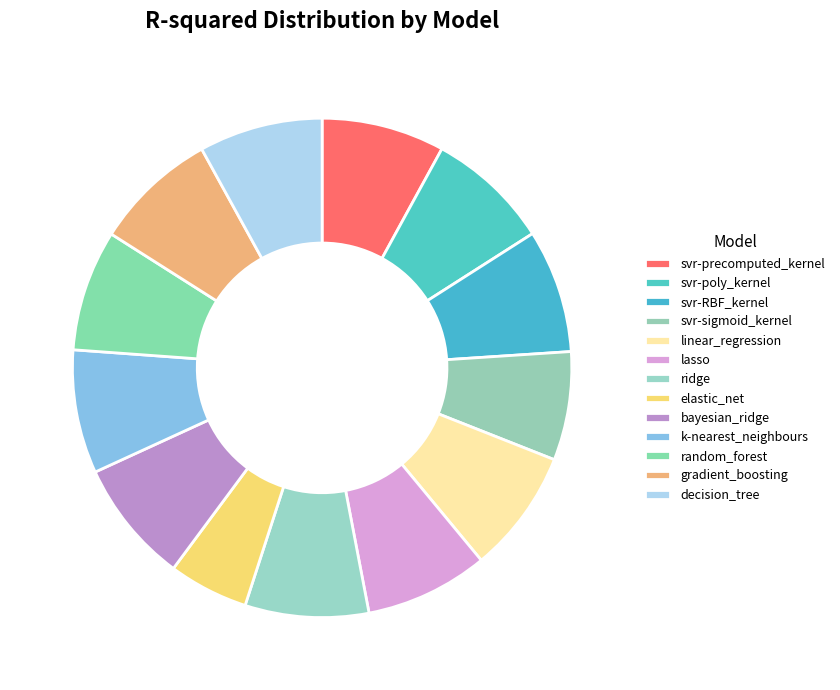

Which has a higher value, lasso or linear_regression?

linear_regression